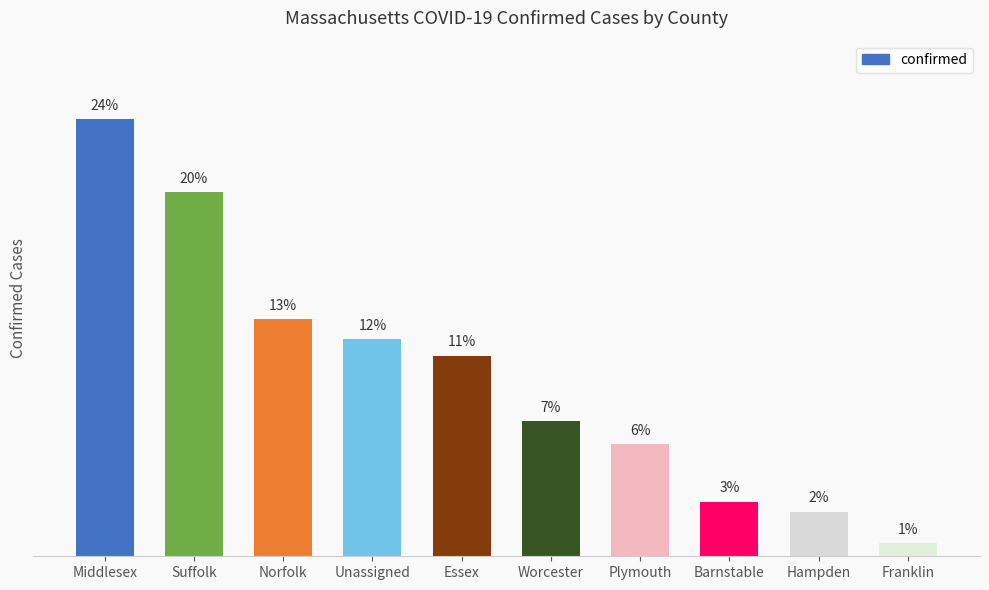

Where does the data first go above 247?

Middlesex